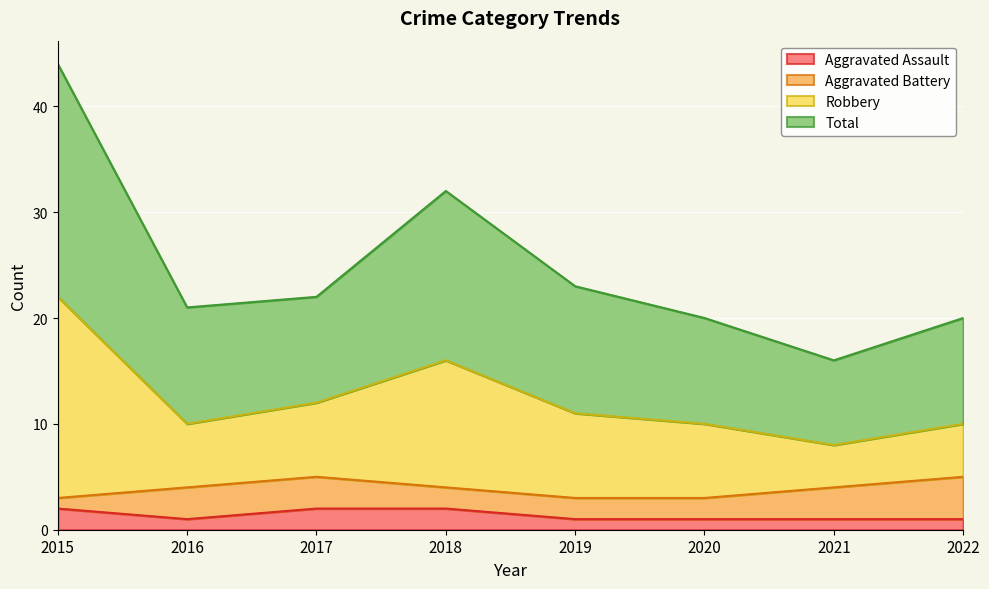

What is the value of the Aggravated Assault point at the 7th from the left?

1